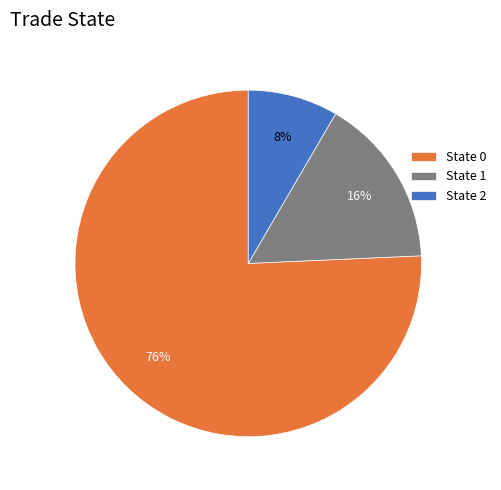

Is the sum of State 2 and State 1 greater than half?

No